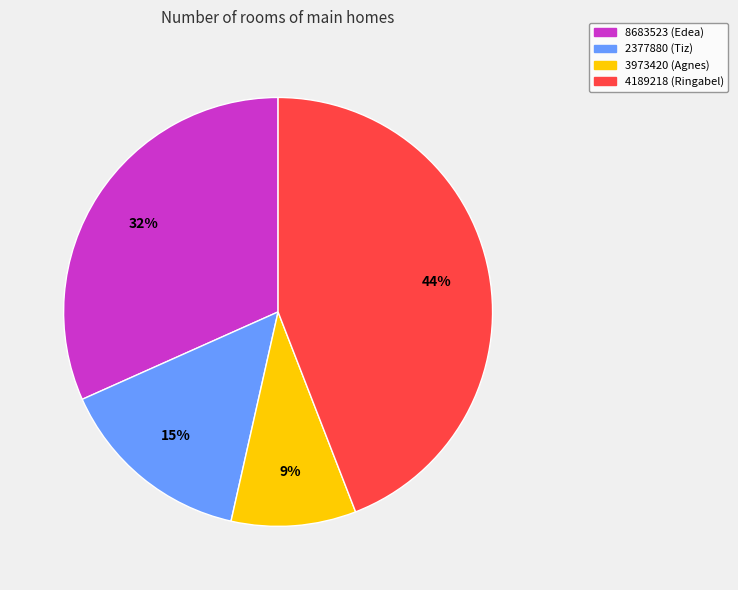

How many slices are in this pie chart?

4